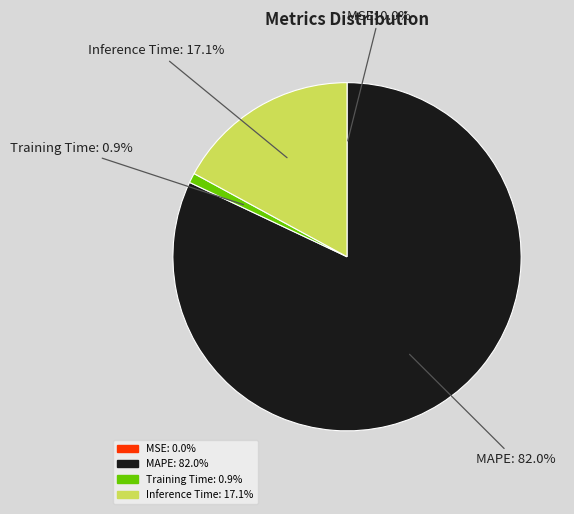

How much of the chart is everything except Training Time?

99.1%